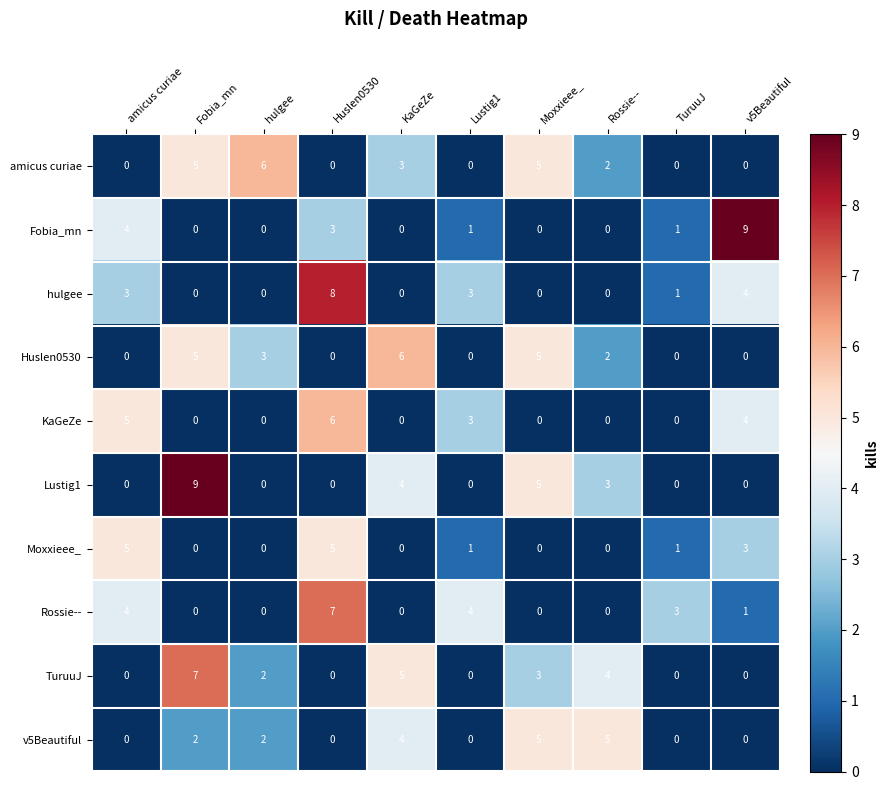

What is the difference between the highest and lowest values at v5Beautiful?

9